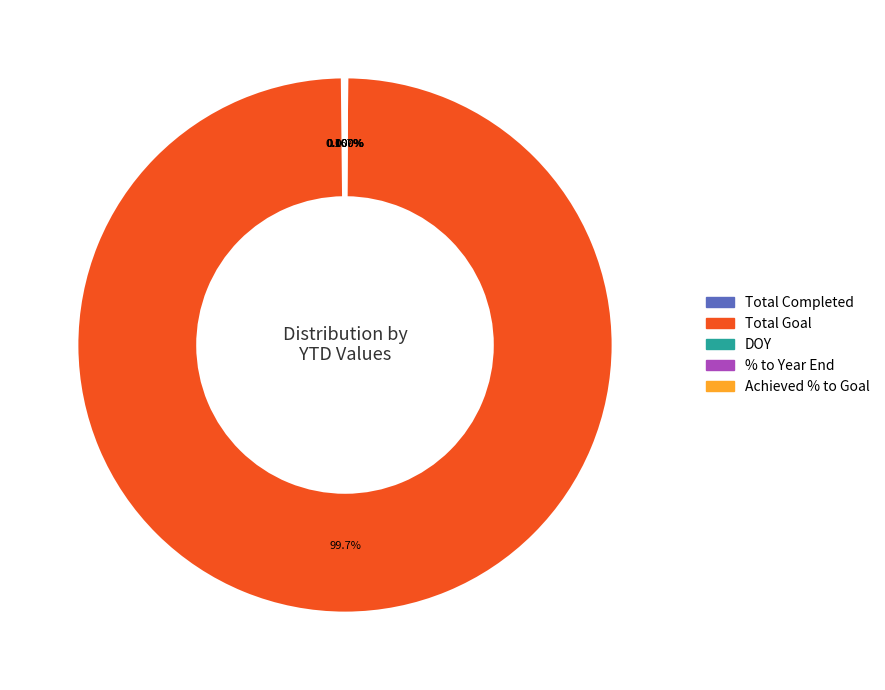

What is the largest slice in the pie chart?

Total Goal